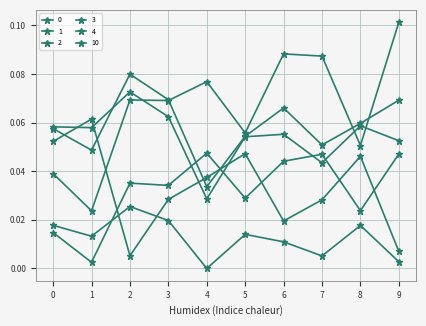

How many interior local peaks does the 1 series have?

2